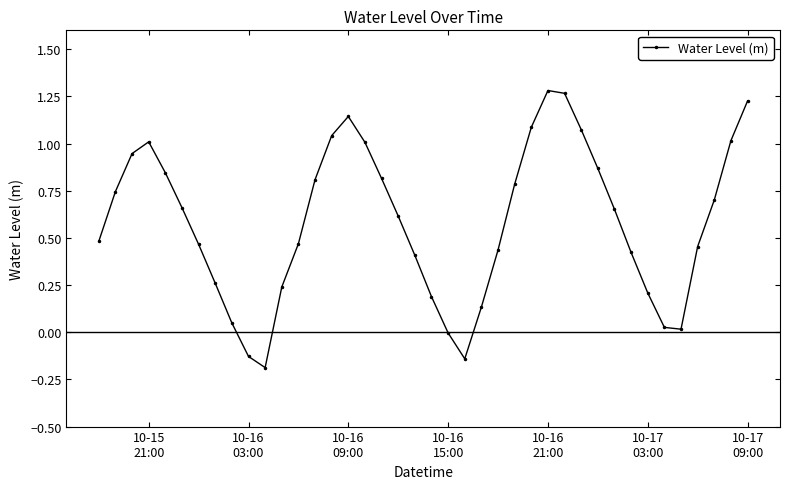

What is the difference between the second highest and second lowest values?

1.4